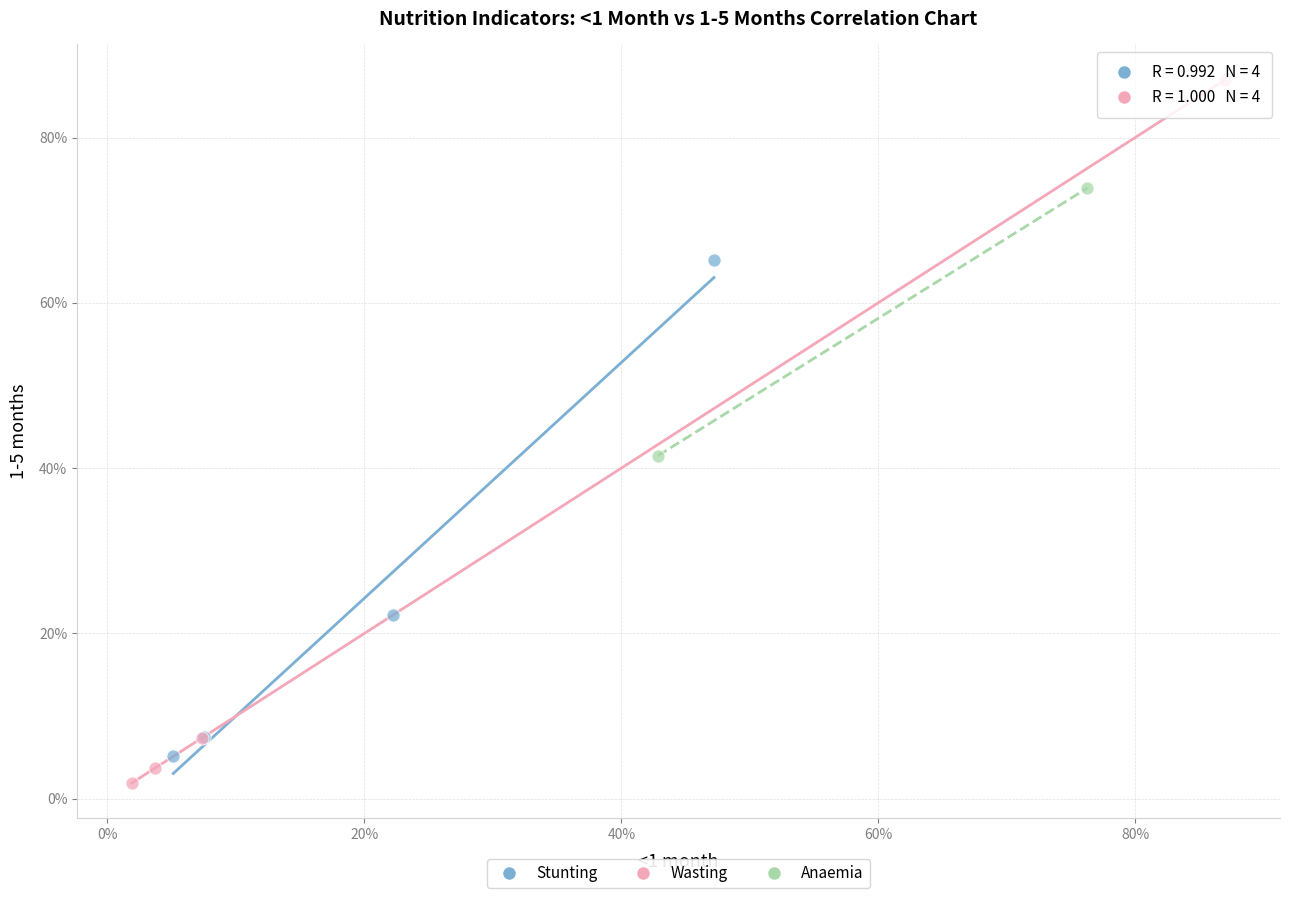

Which series contains the lowest Y value?

Wasting